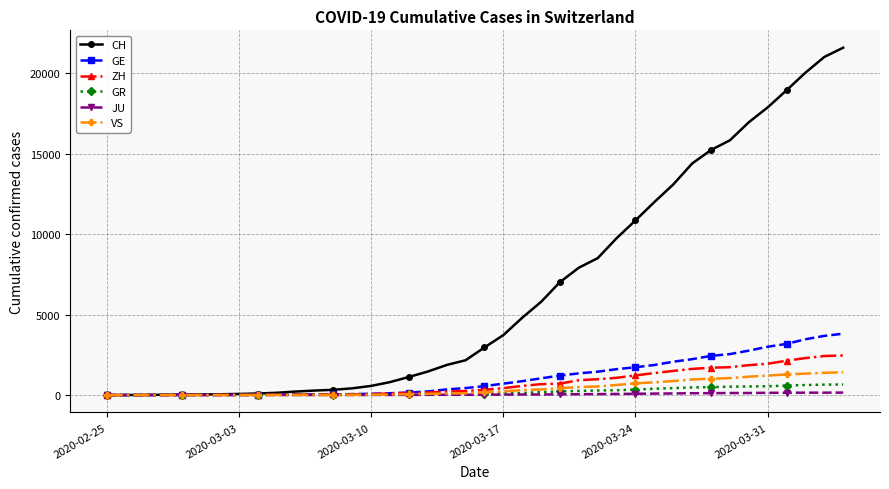

What is the greatest value displayed?

21593